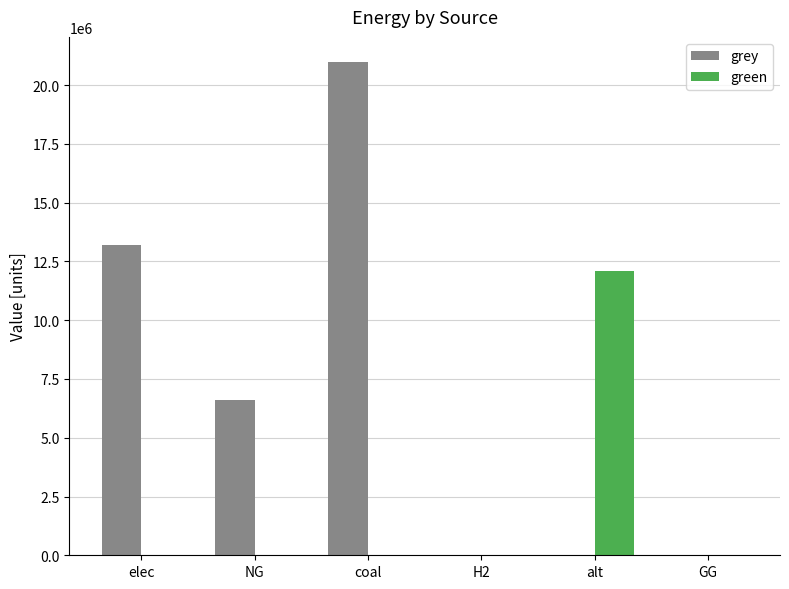

What is the sum of all grey values?

40810561.8